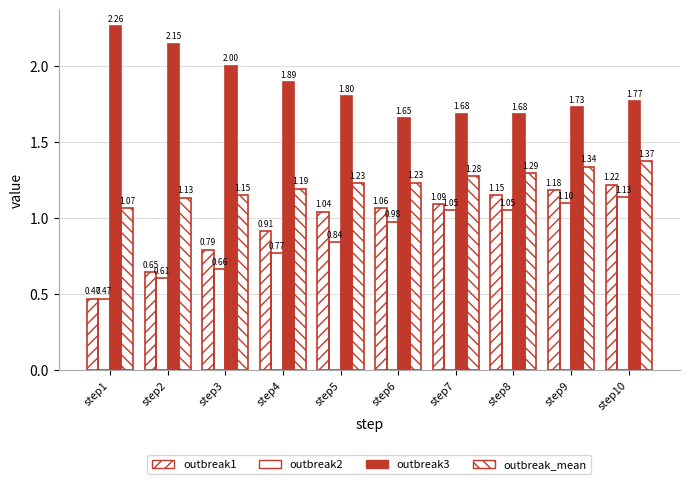

The outbreak3 series shows 3.7 at step2. True or false?

False